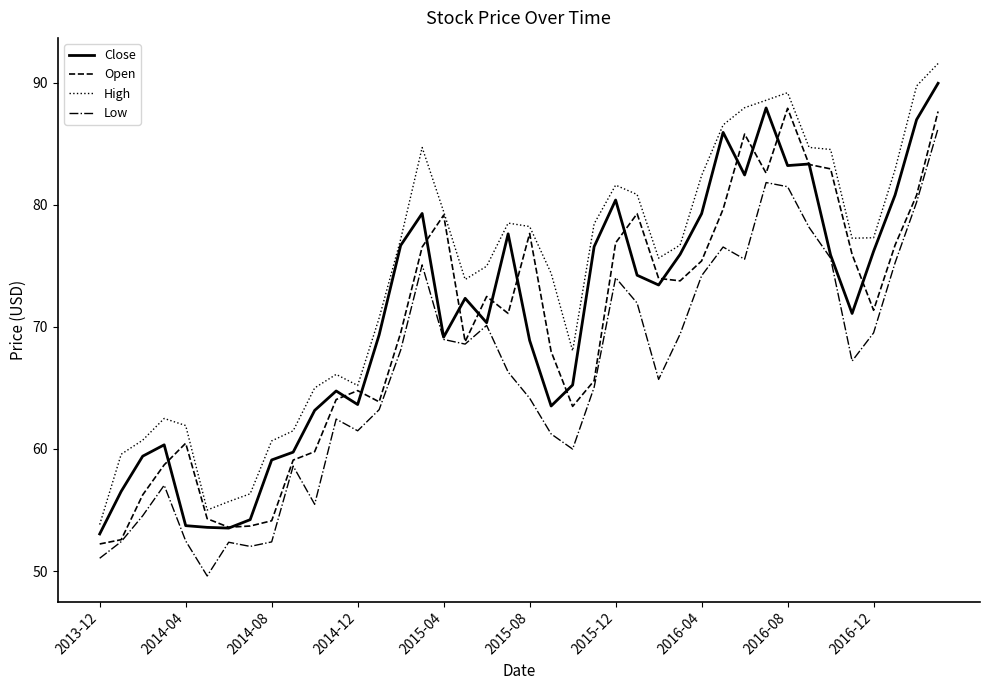

What is the smallest value displayed?

49.6